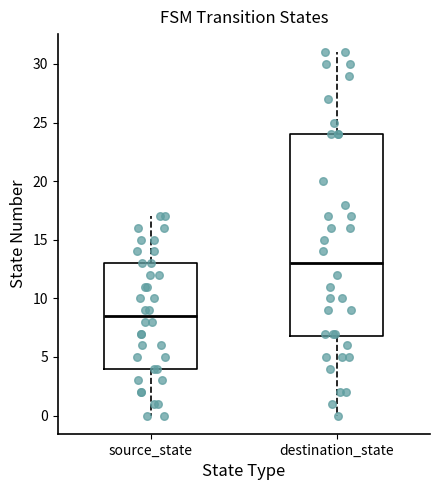

Which box's median line is the highest?

destination_state